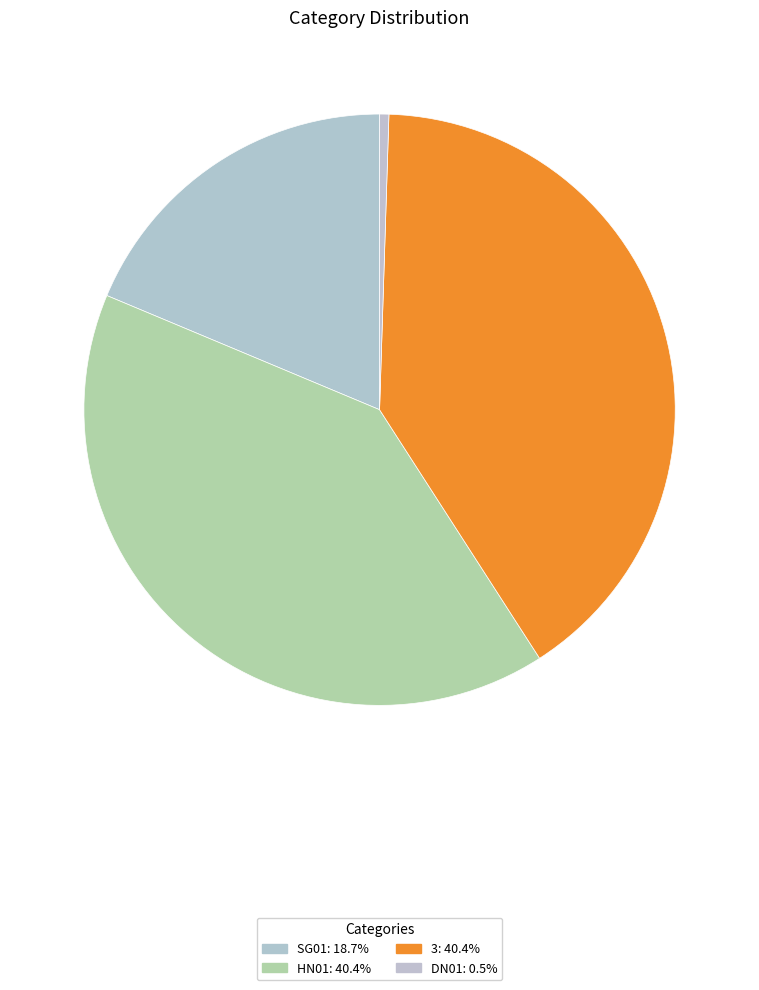

Combined, what portion of the pie is DN01 and SG01?

19.2%